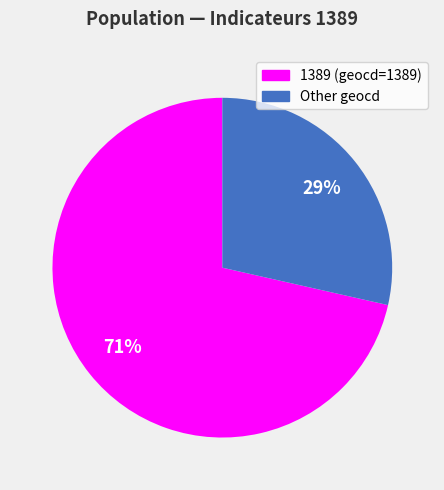

Is it true that Other geocd is 35% of the pie?

False